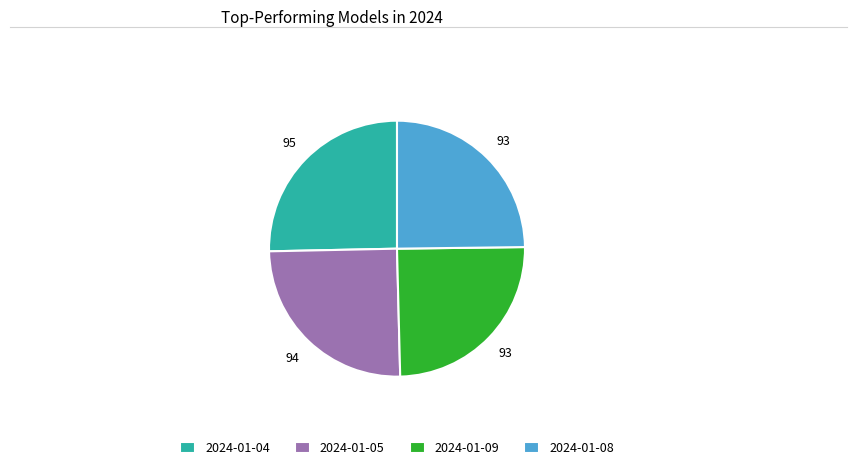

Does any single category account for the majority?

No